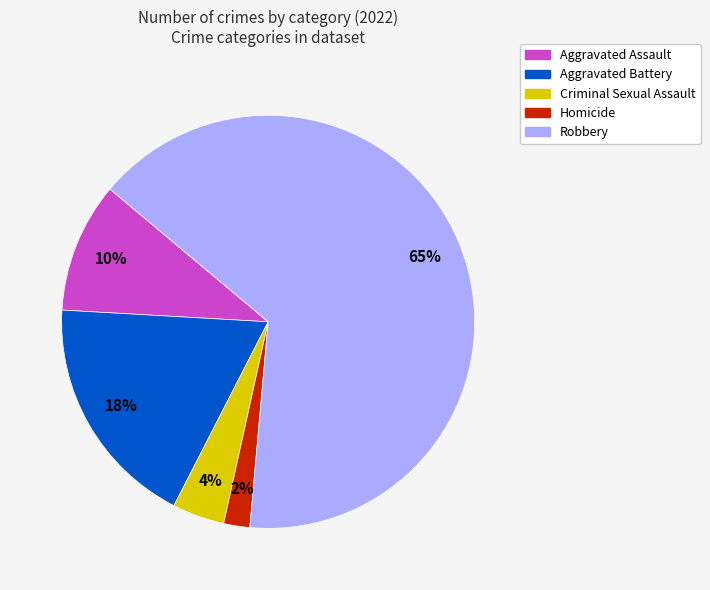

To the nearest percent, what is the difference between the Aggravated Assault and Aggravated Battery slice percentages?

8%